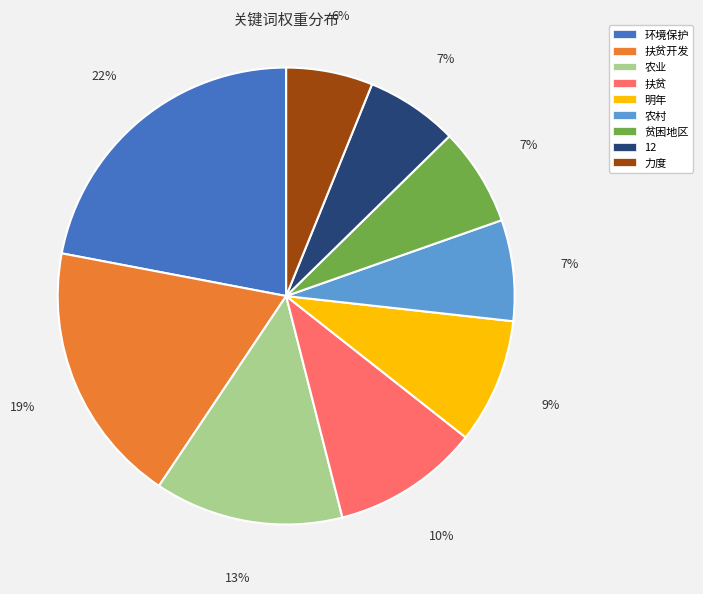

Is the sum of 环境保护 and 12 greater than half?

No